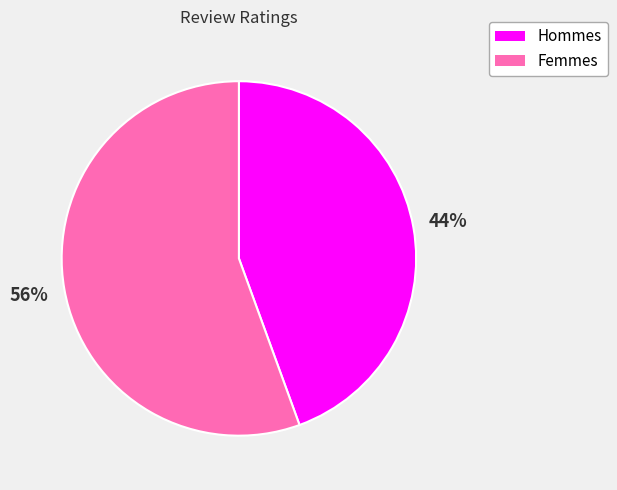

What is the largest slice in the pie chart?

Femmes